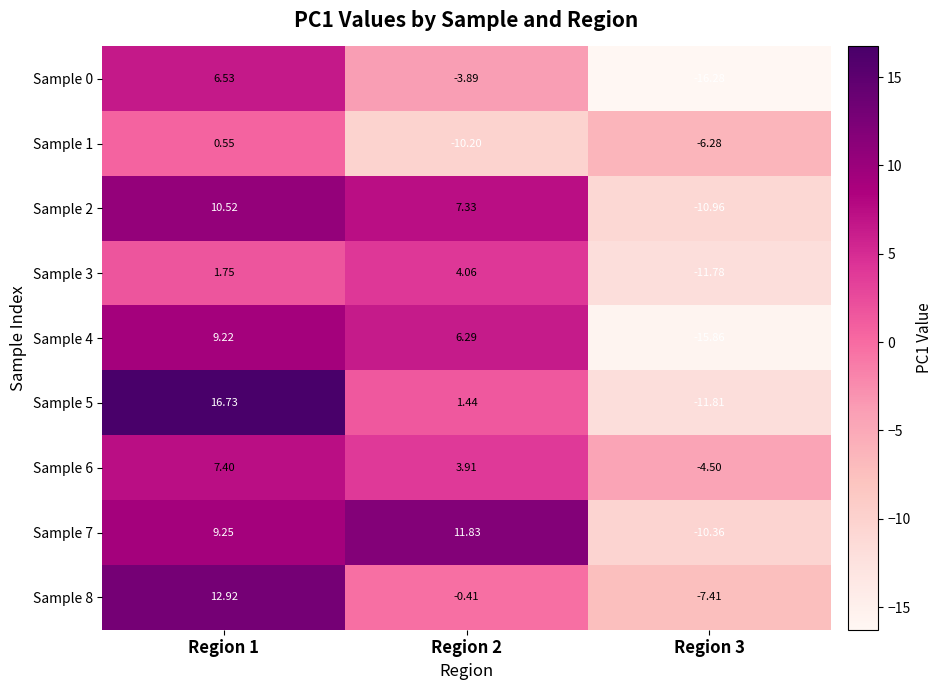

How many distinct data groups are displayed?

9